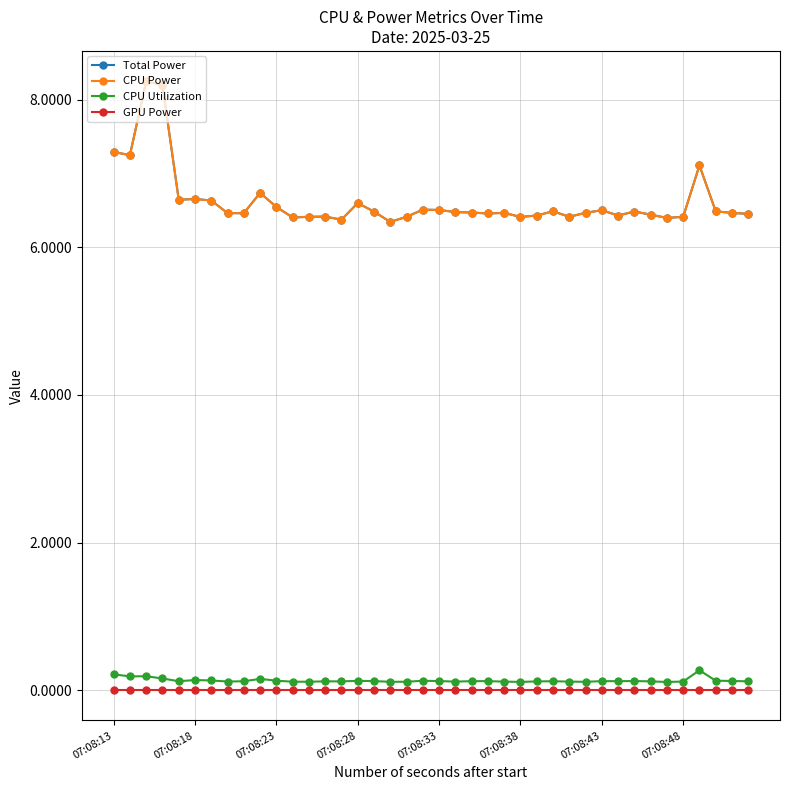

What is the sum of all Total Power values?

265.0